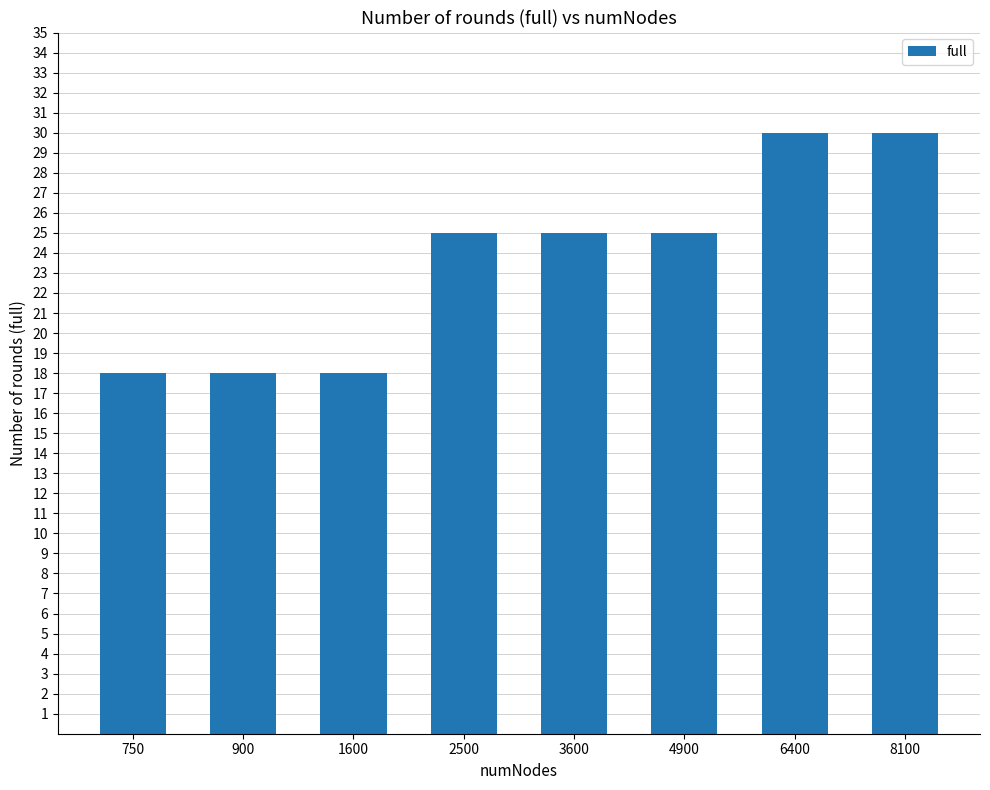

What is the difference between the maximum and minimum values?

12